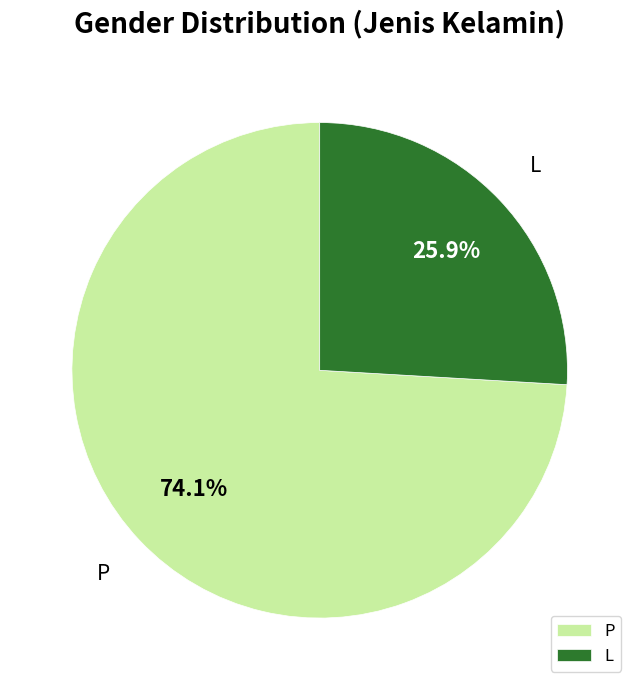

Rank the categories by value from lowest to highest.

L, P